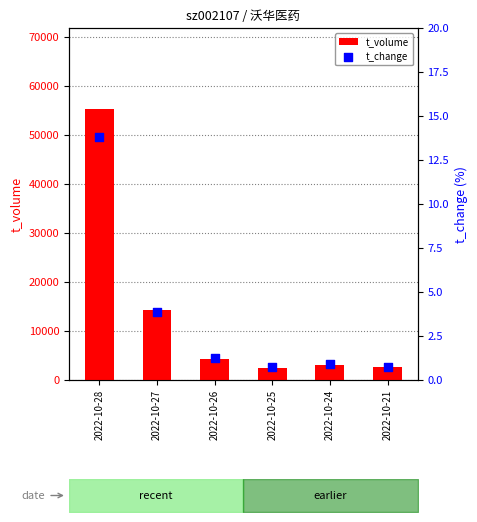

What are all the series names shown in the legend?

t_volume, t_change